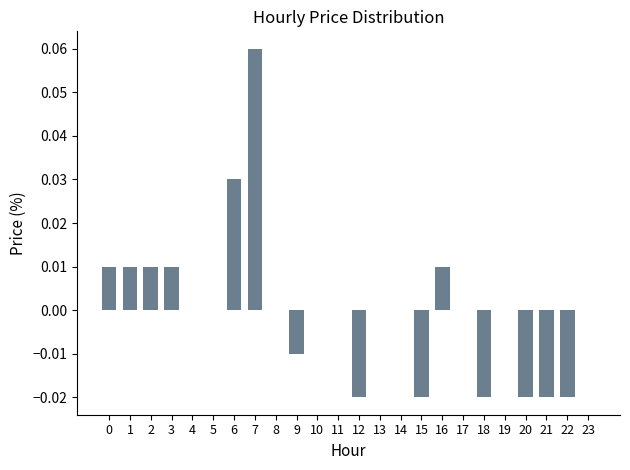

How many distinct data groups are displayed?

1